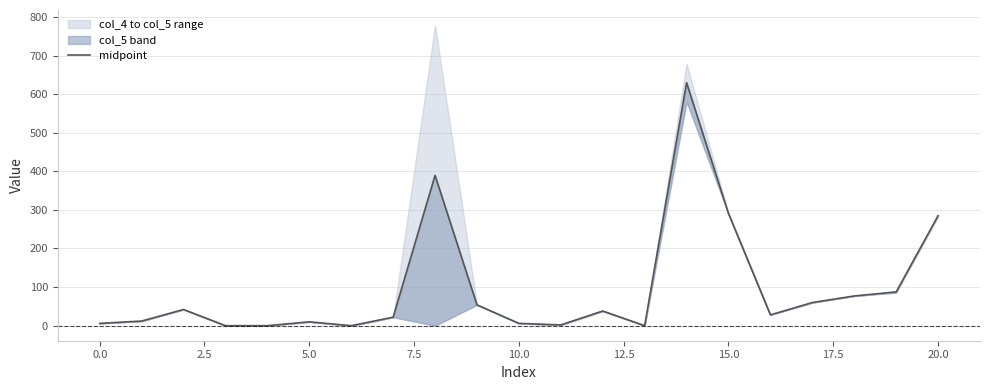

What is the maximum value shown in the chart?

629.5